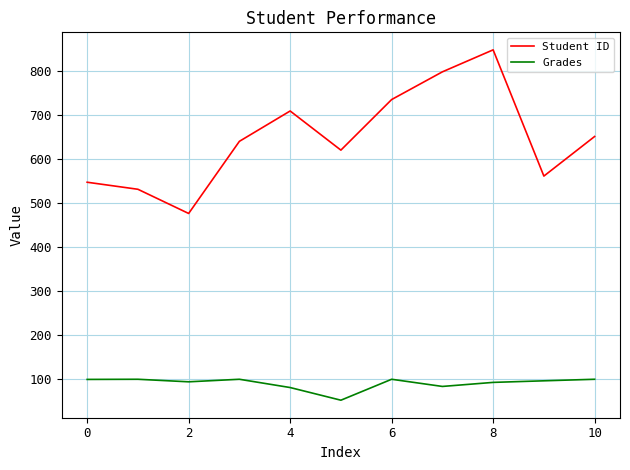

Which series has the largest range (max minus min)?

Student ID